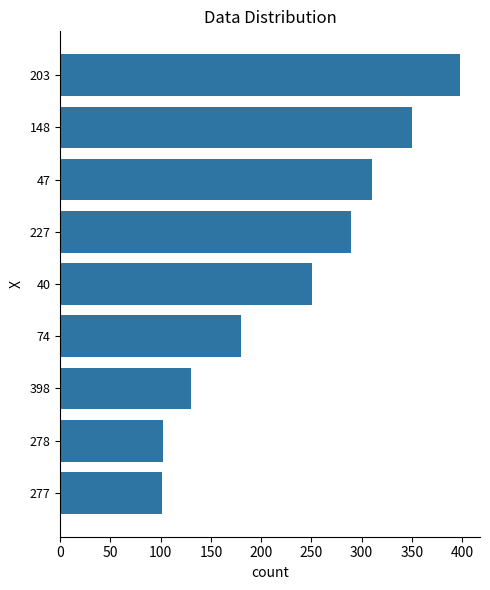

Approximately how many times larger is the value at 47 compared to 40?

1.2